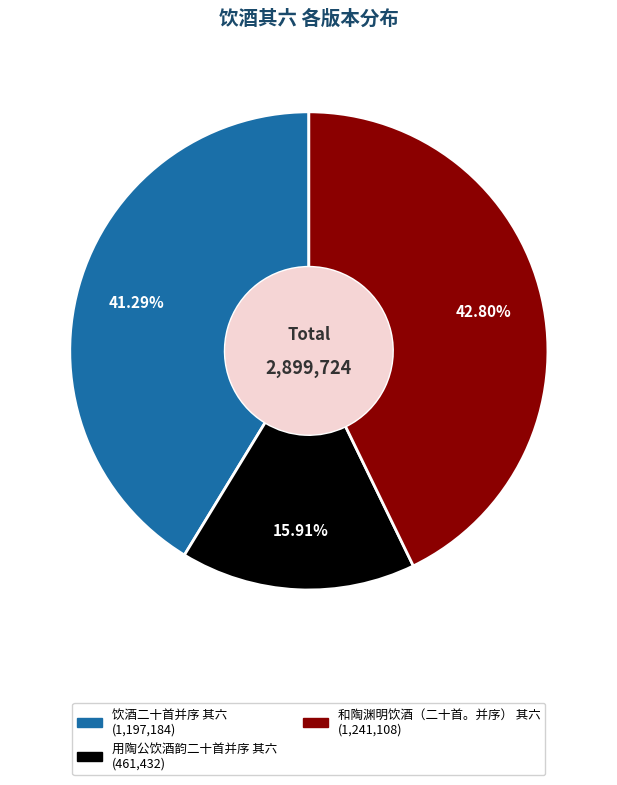

To the nearest percent, what percentage of the pie is 和陶渊明饮酒（二十首。并序） 其六?

43%